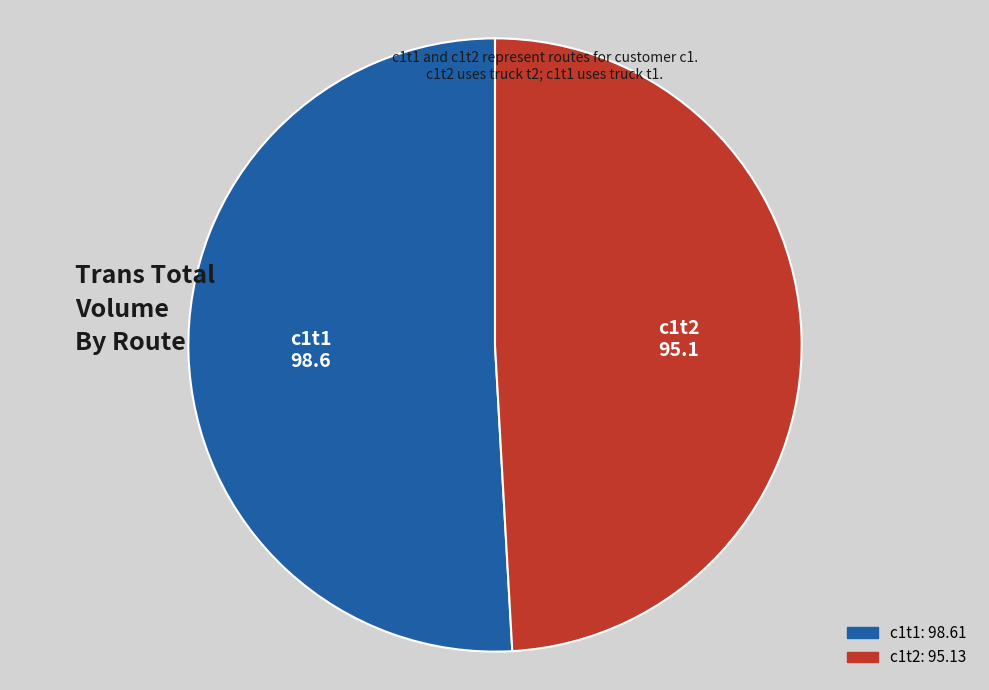

True or false: c1t1 accounts for 60% of the total.

False